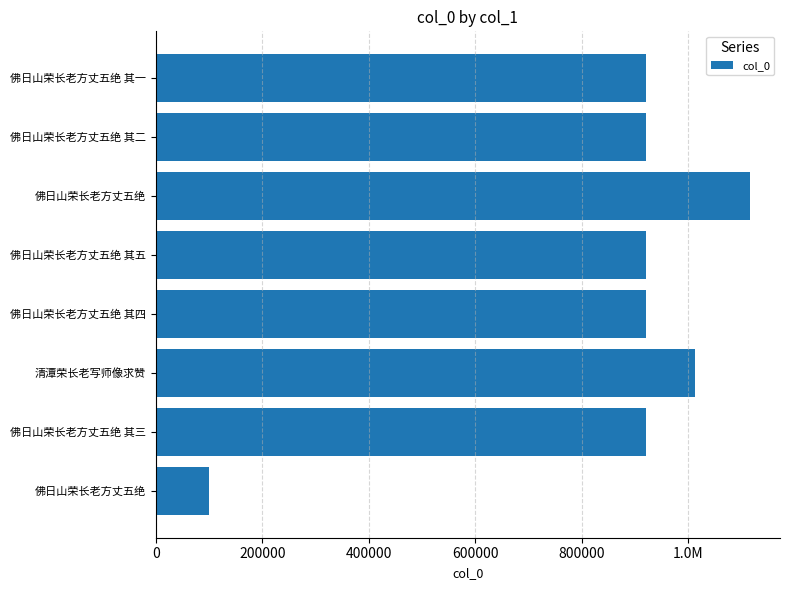

Does the chart contain any negative values?

No